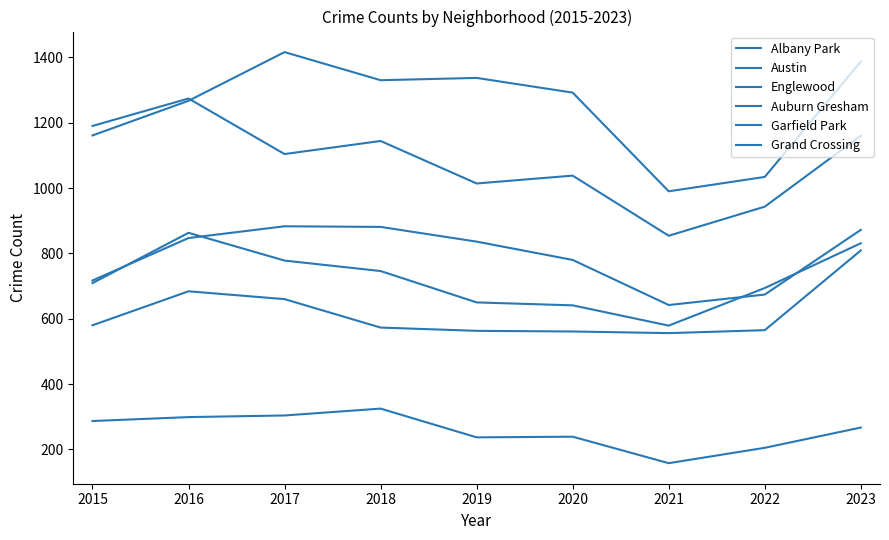

How many lines are shown in the chart?

6